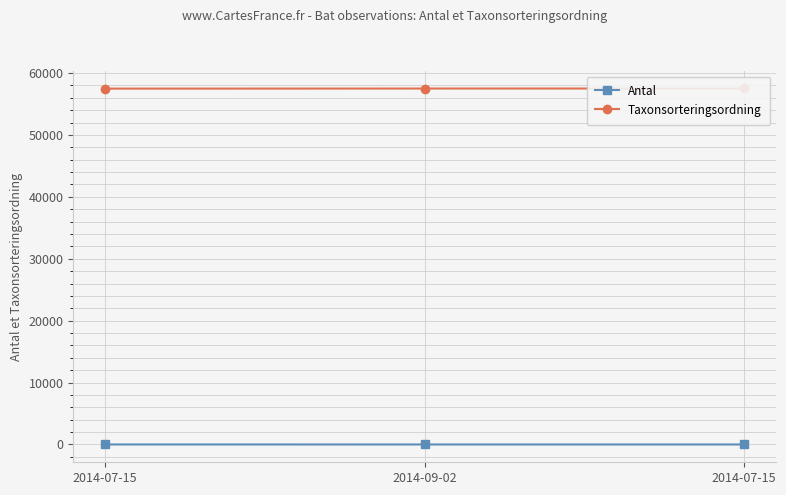

How many data points in Antal are above 1?

1